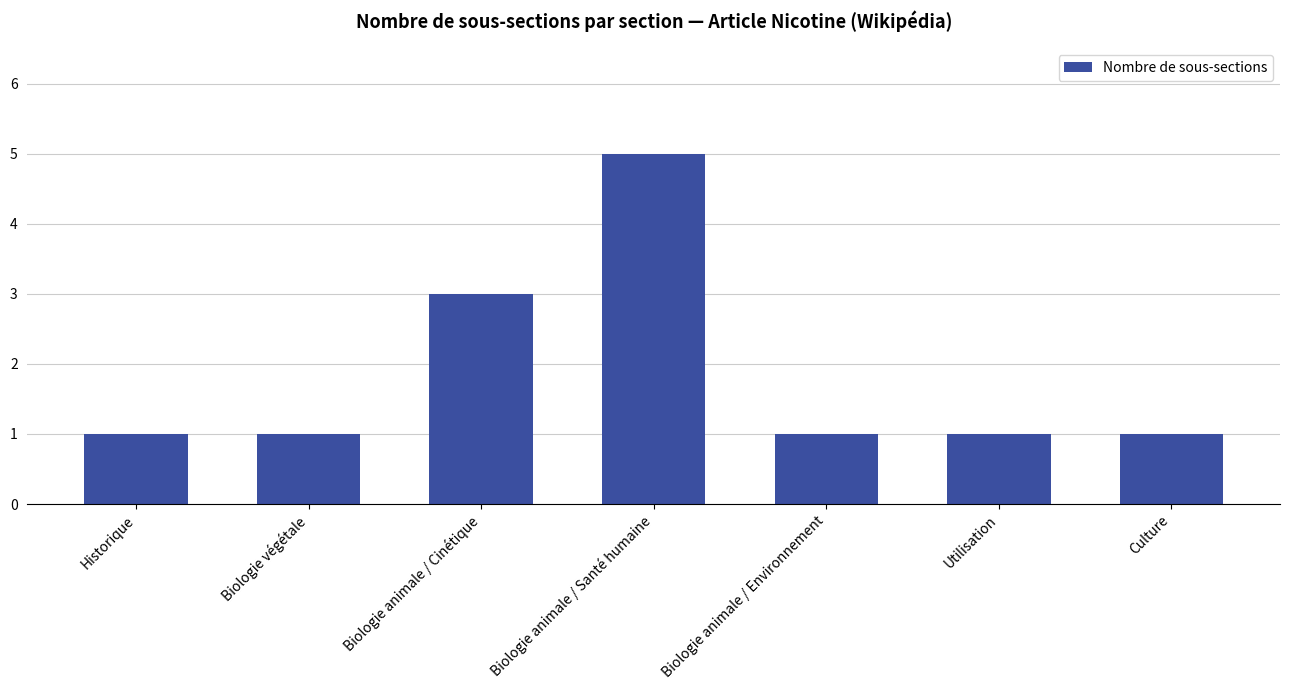

Count the values in the range 1 to 3.

6